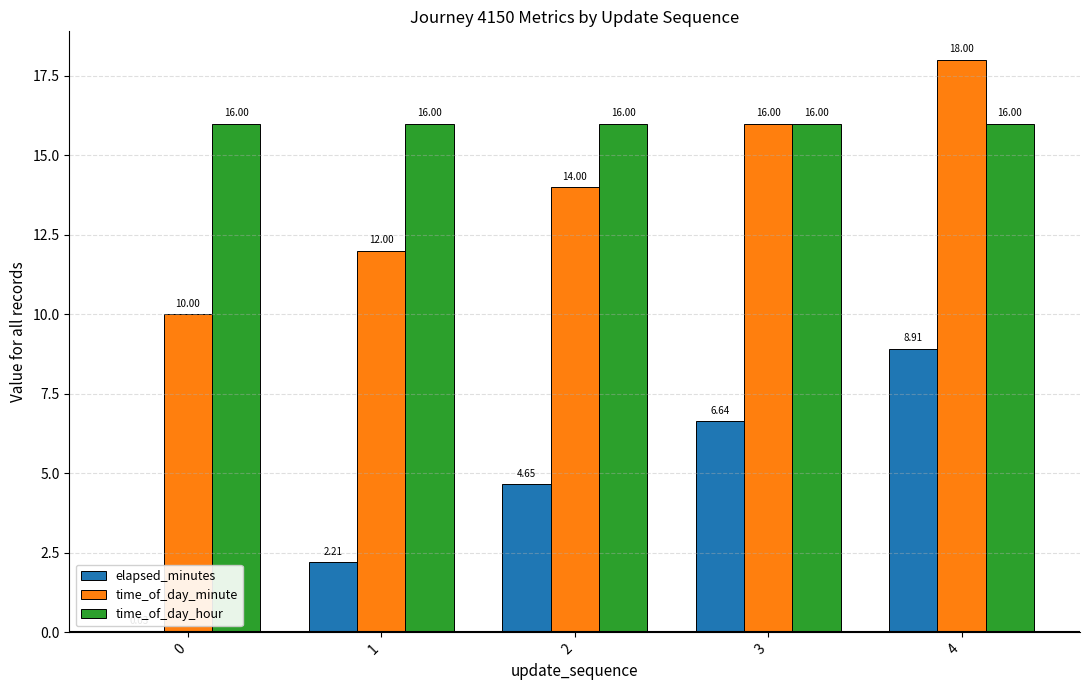

Which series changed the most between 1 and 3?

elapsed_minutes